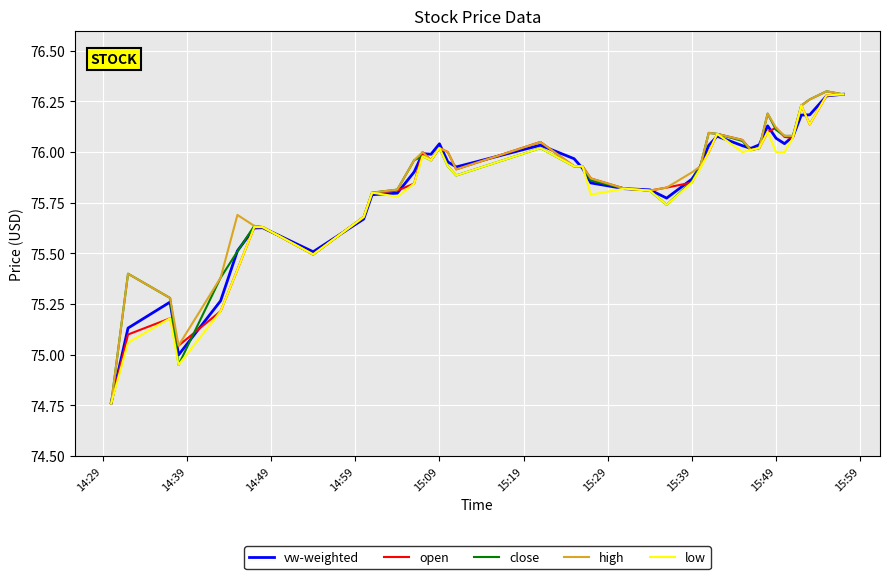

What are all the series names shown in the legend?

vw-weighted, open, close, high, low